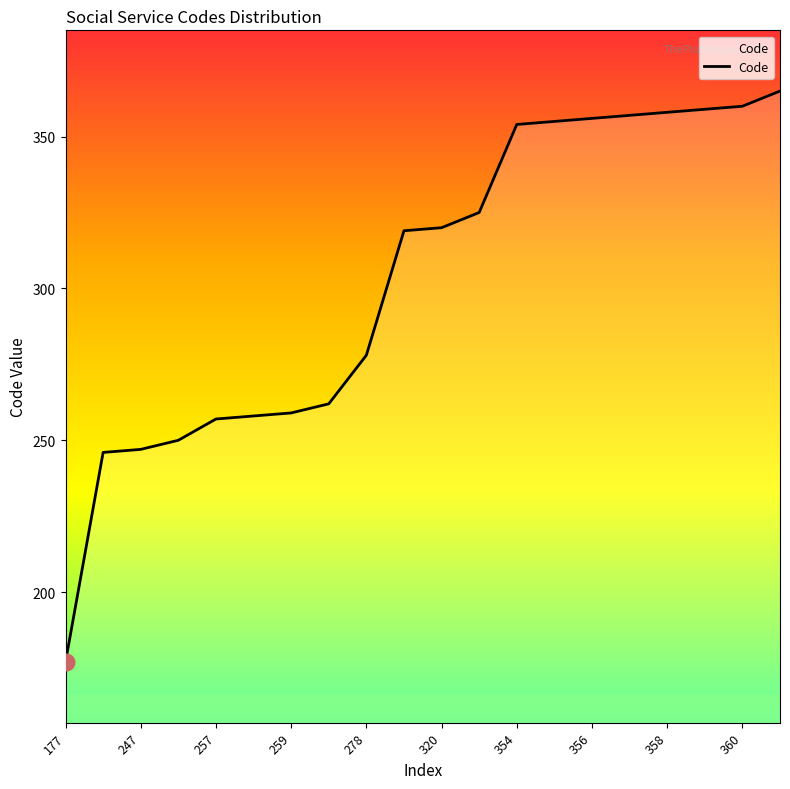

What is the maximum value shown in the chart?

365